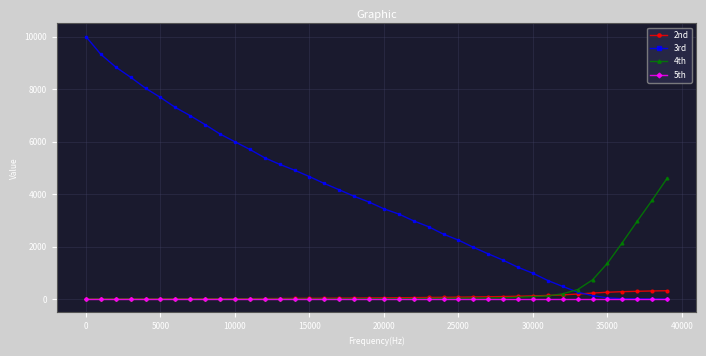

What is the greatest value displayed?

10000.0